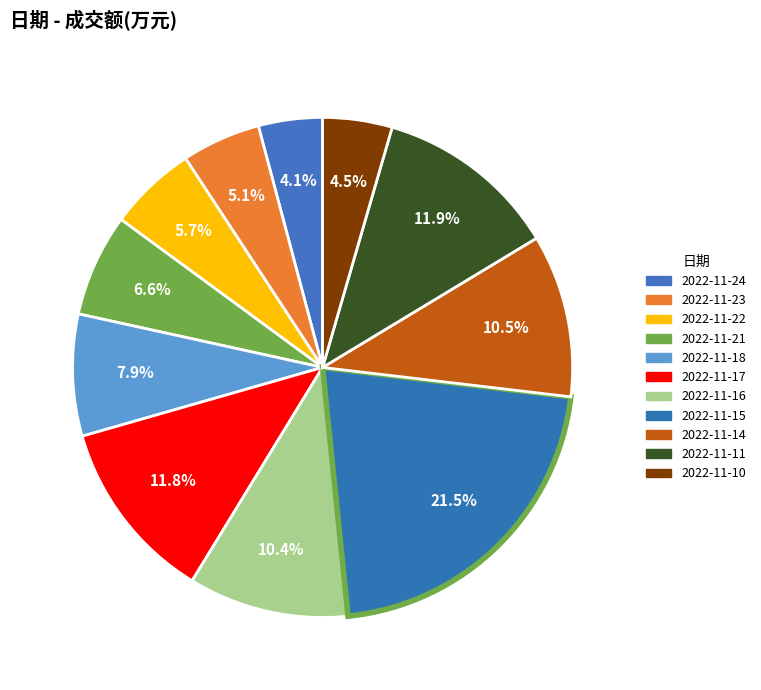

To the nearest percent, what percentage of the pie is 2022-11-10?

4%